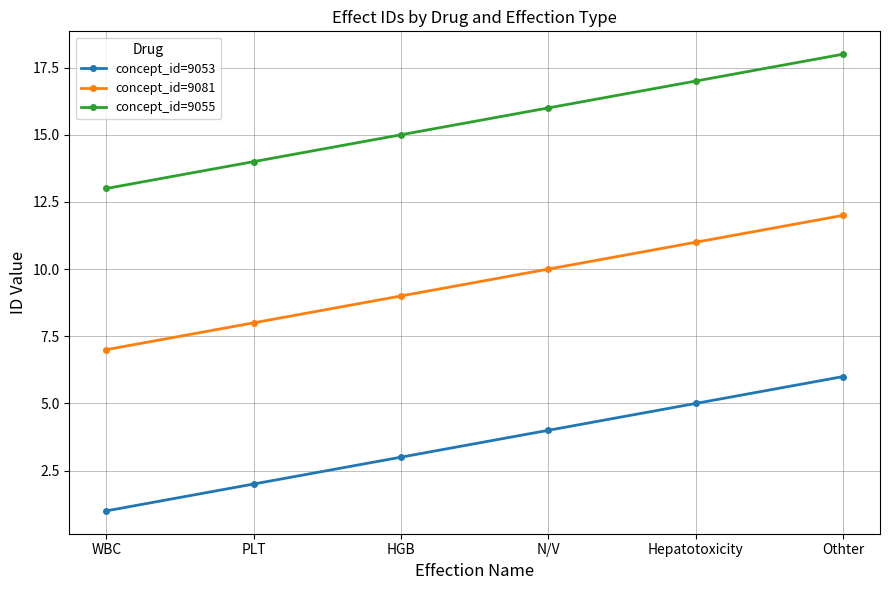

True or false: concept_id=9081 has more than 0 points higher than both neighbors.

False